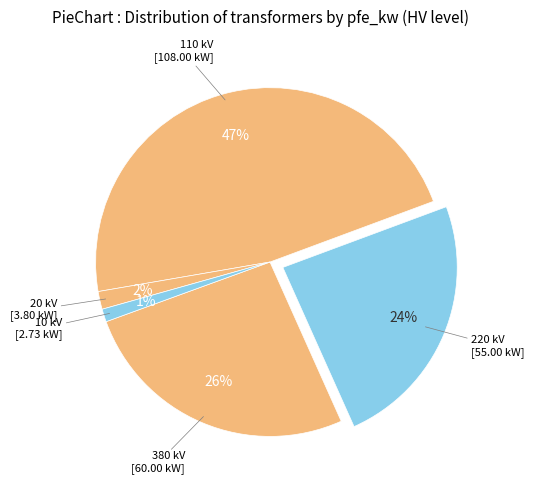

How many segments does this pie chart have?

5